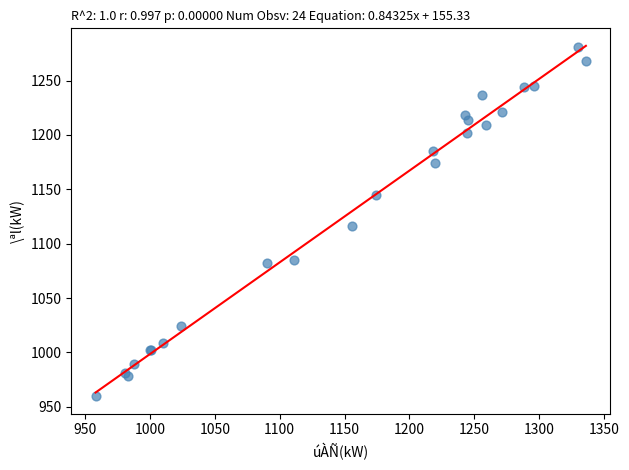

What Y value in the scatter plot is closest to 1120?

1116